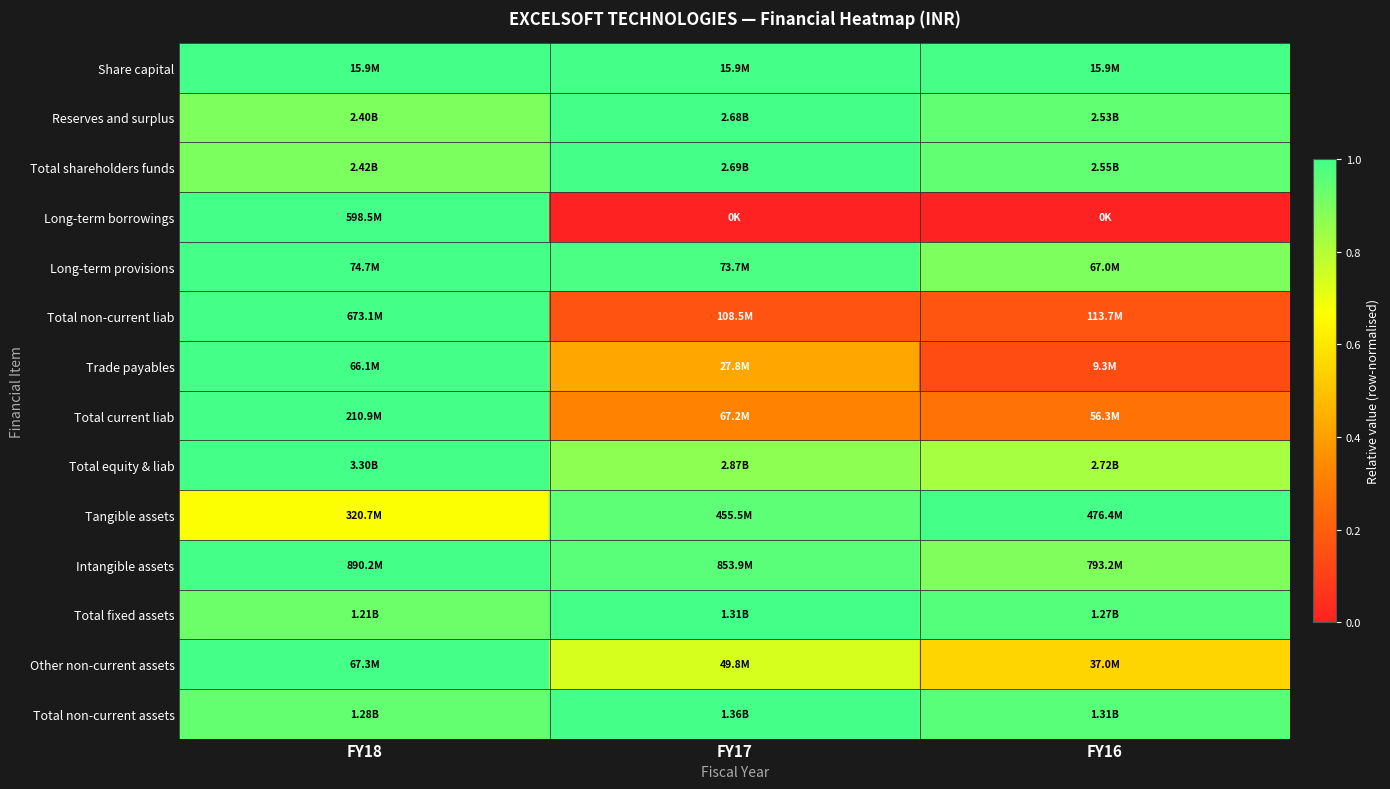

How many series are shown in this chart?

14